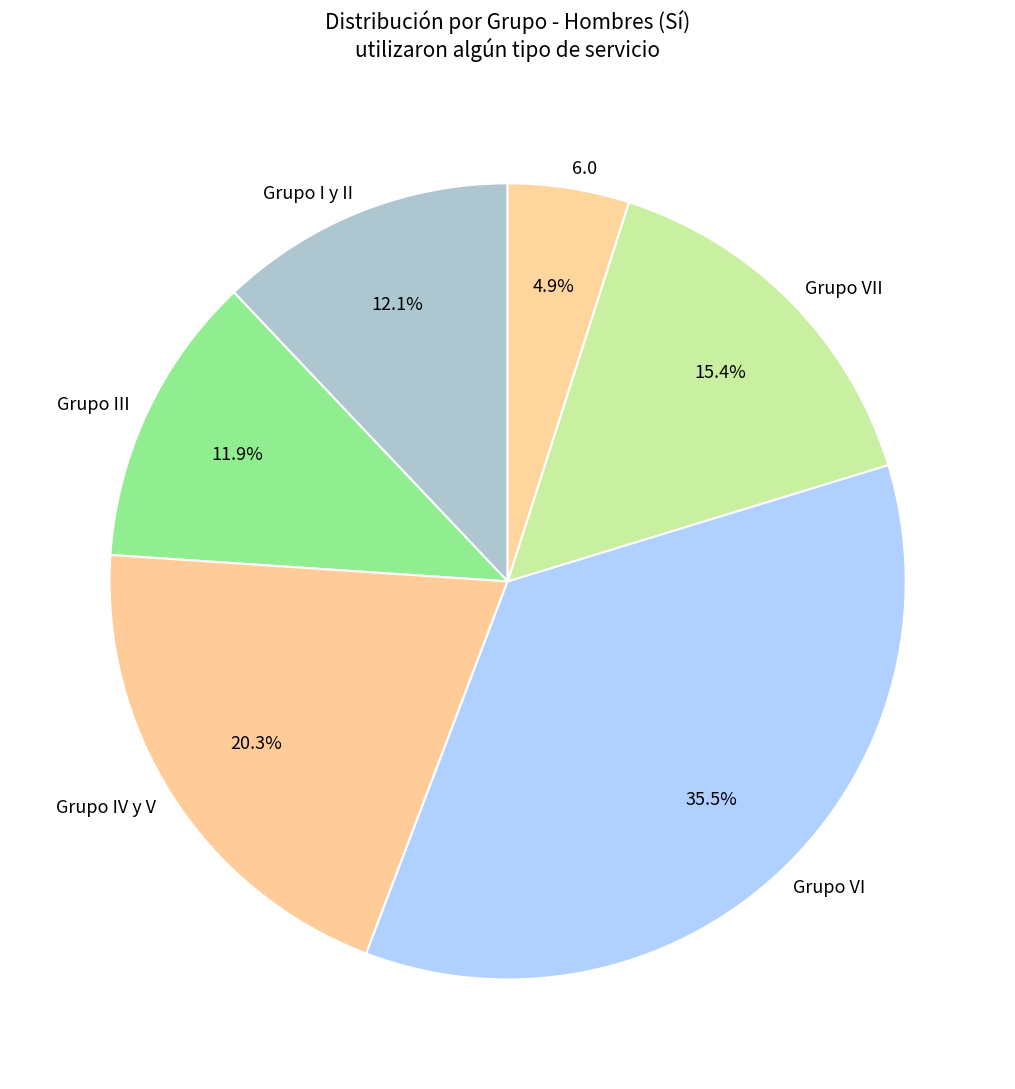

What is the ratio of the value at Grupo I y II to the value at Grupo III?

1.0